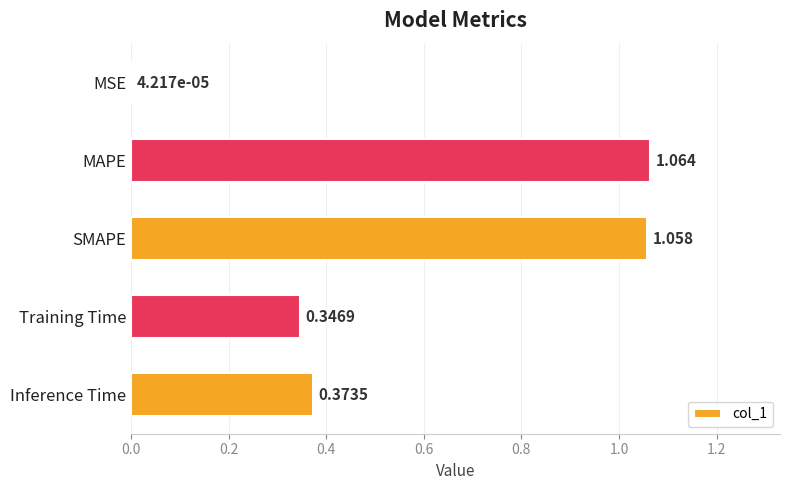

Which category has the highest value across all series?

MAPE